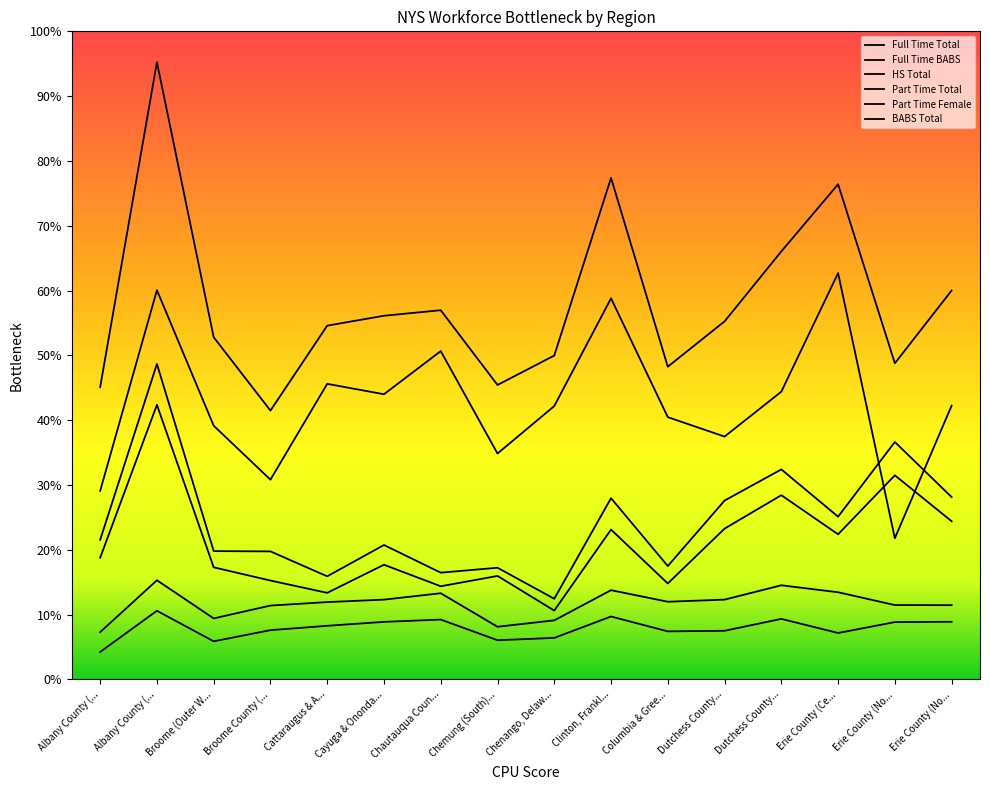

In BABS Total, how many points are higher than both neighbors (excluding endpoints)?

6